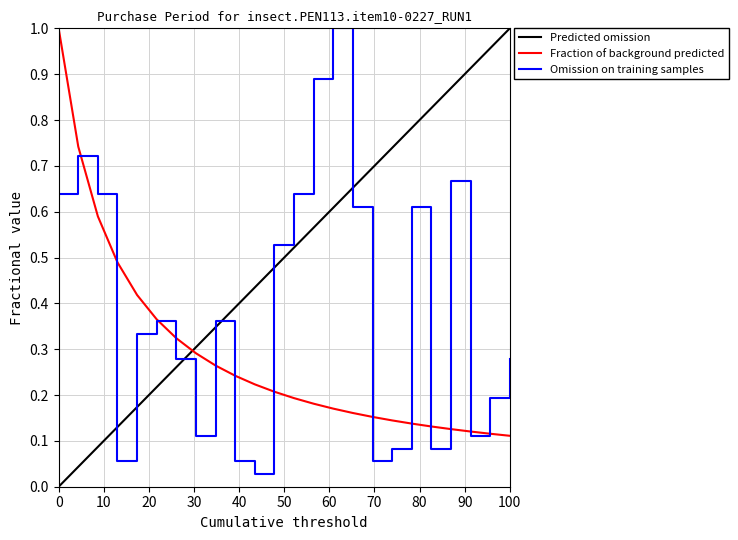

True or false: there are more than 0 points higher than both neighbors.

True